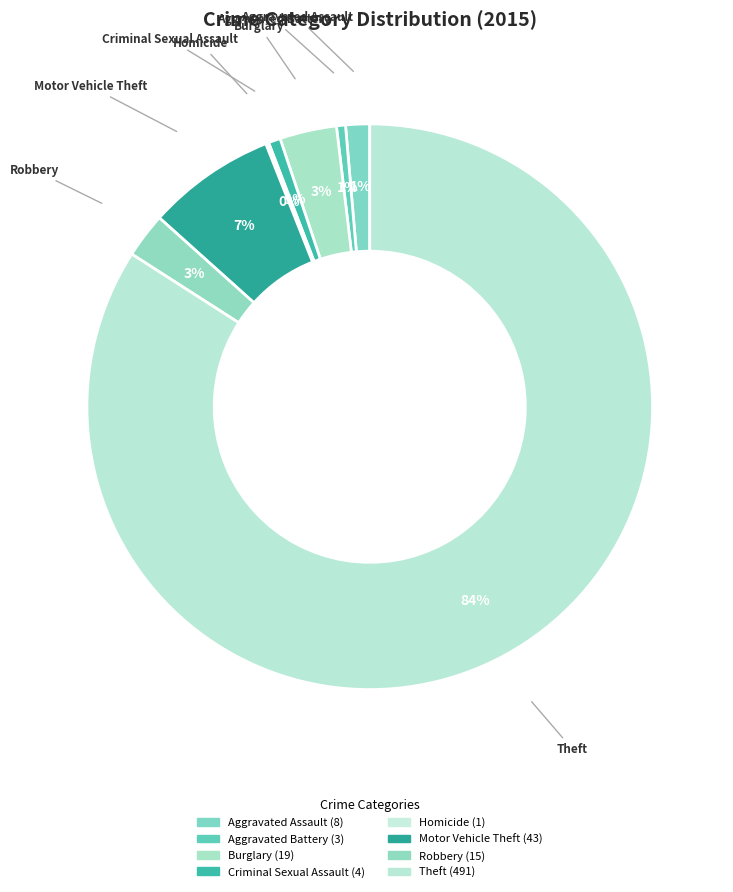

To the nearest percent, what is the combined percentage of Criminal Sexual Assault and Motor Vehicle Theft?

8%